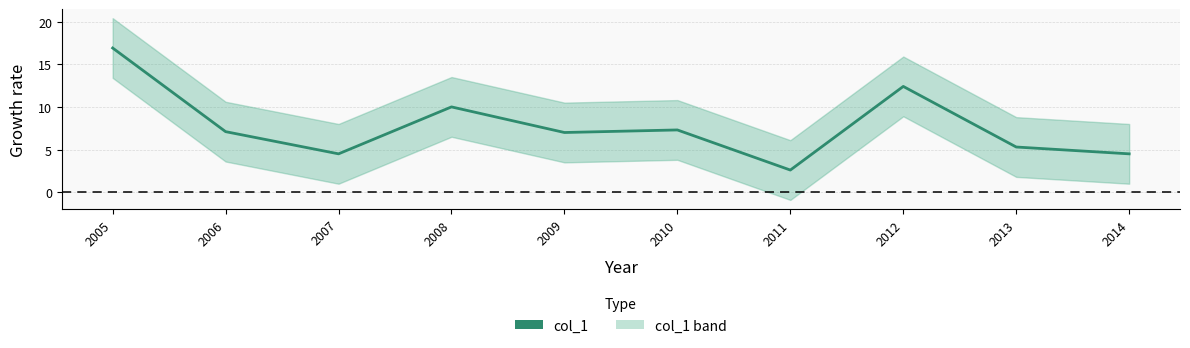

What is the average value?

7.8